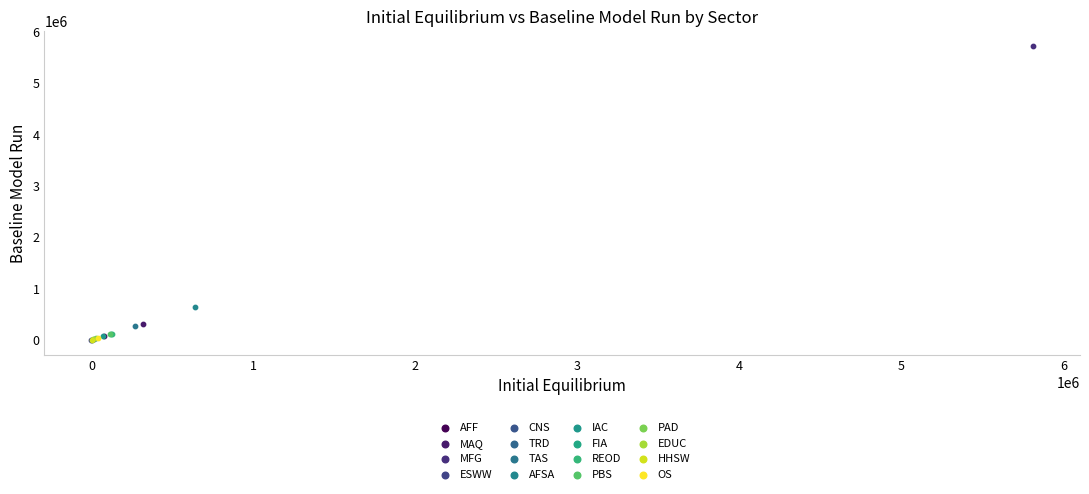

What are all the series names shown in the legend?

AFF, MAQ, MFG, ESWW, CNS, TRD, TAS, AFSA, IAC, FIA, REOD, PBS, PAD, EDUC, HHSW, OS